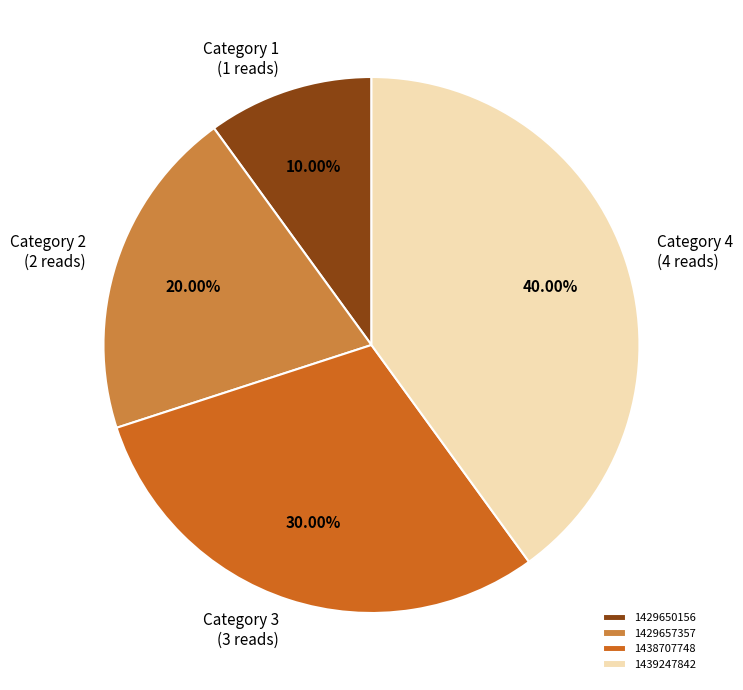

Does any single category account for the majority?

No